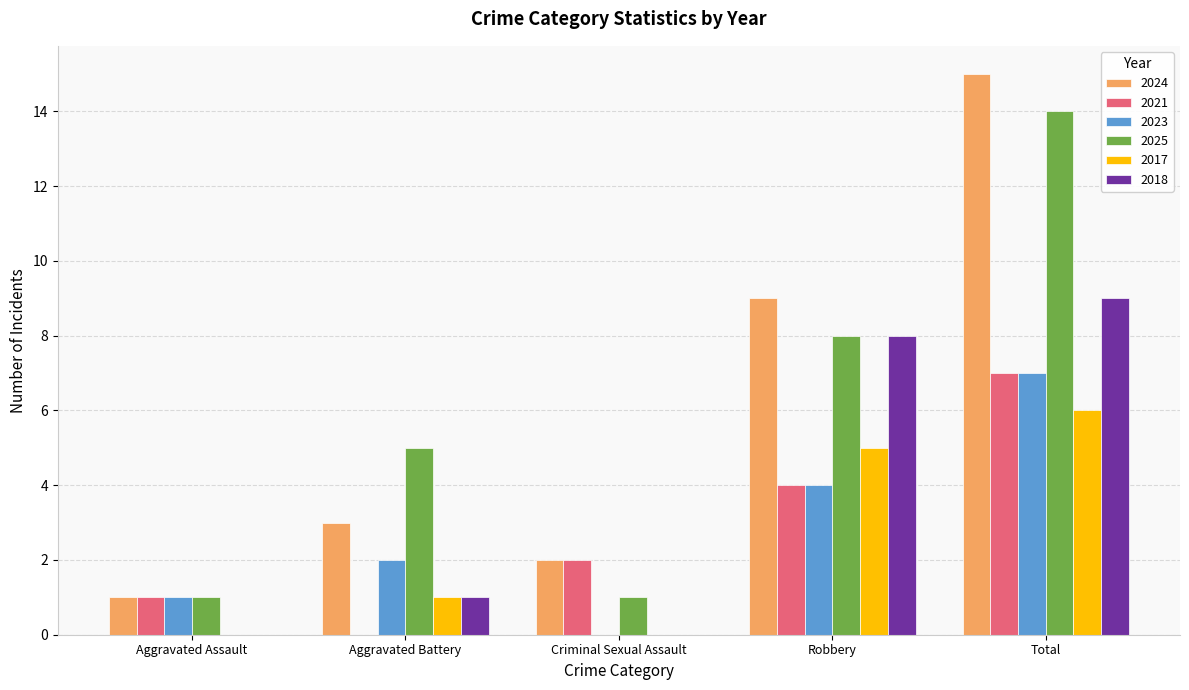

Which series has the largest total across all categories?

2024